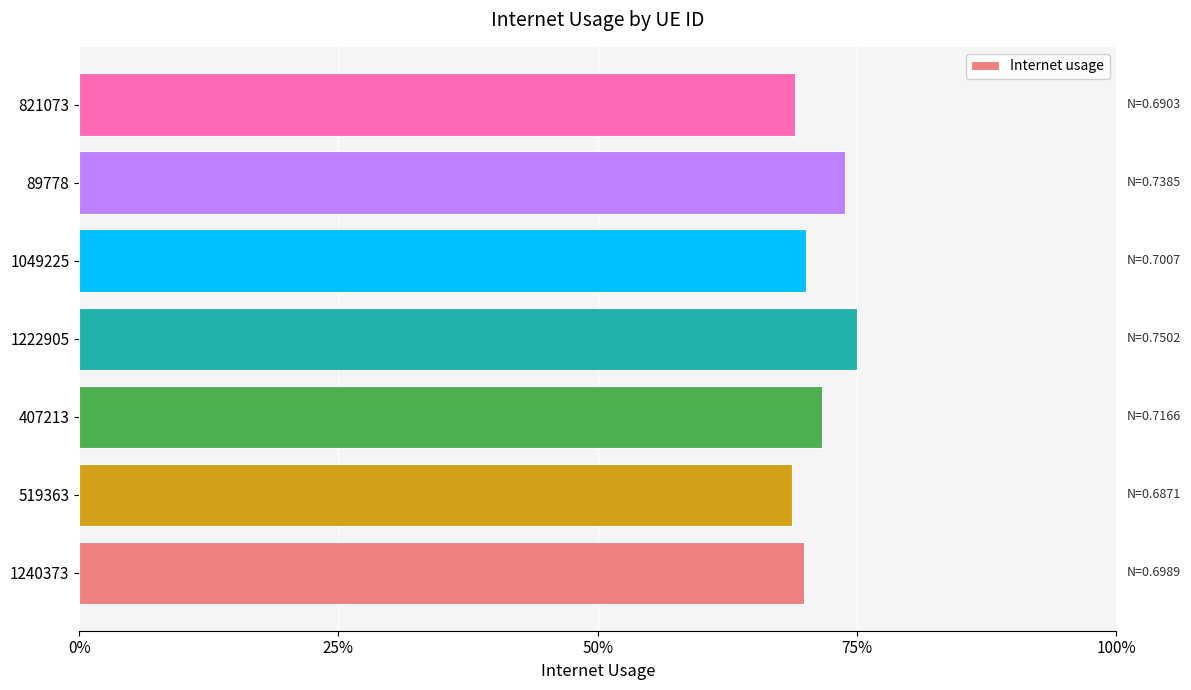

Are the bars horizontal?

Yes